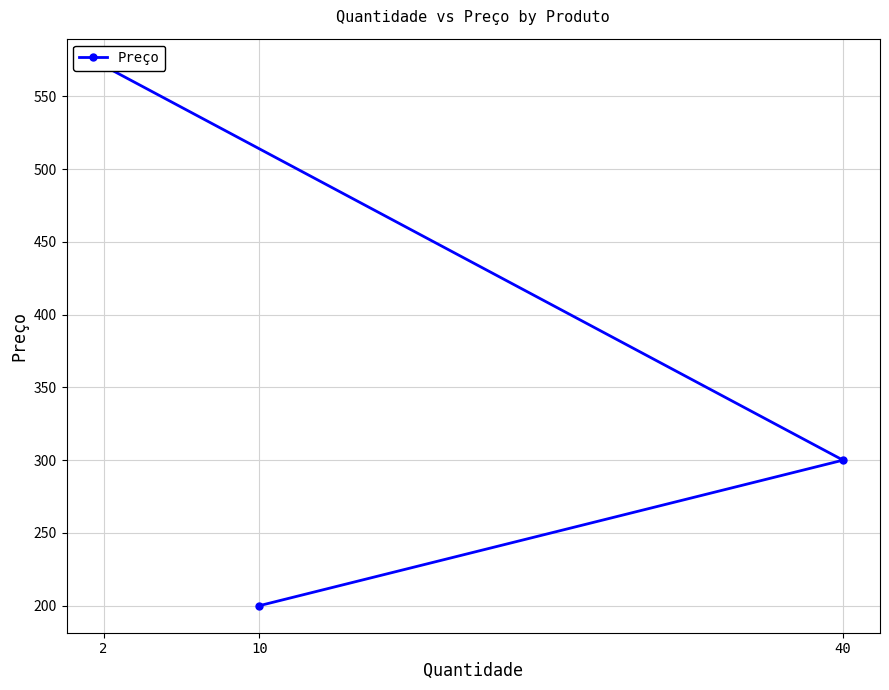

Between 10 and 2, which is larger?

2